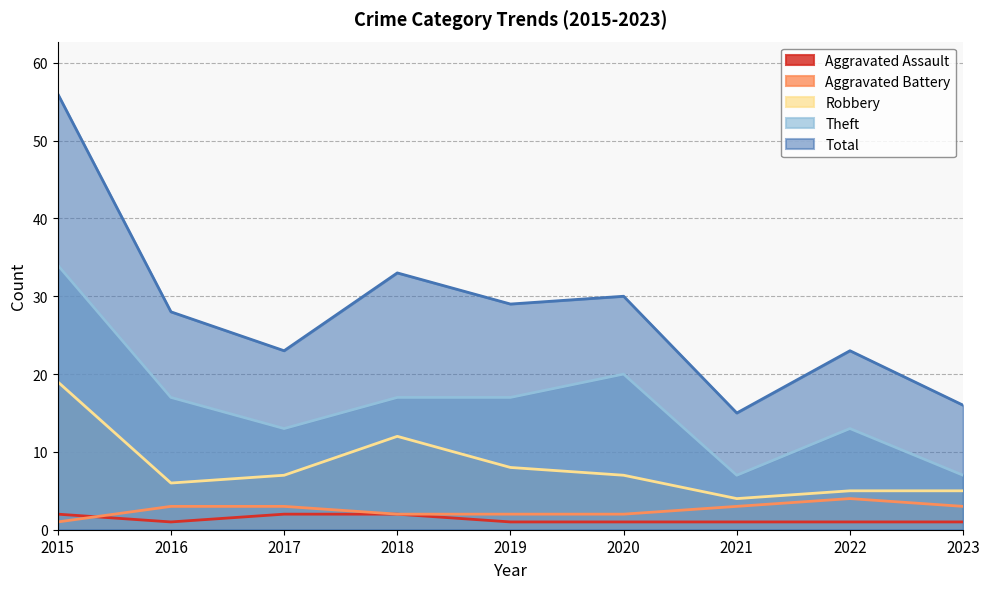

What is the value of the Robbery point at the 4th from the left?

12